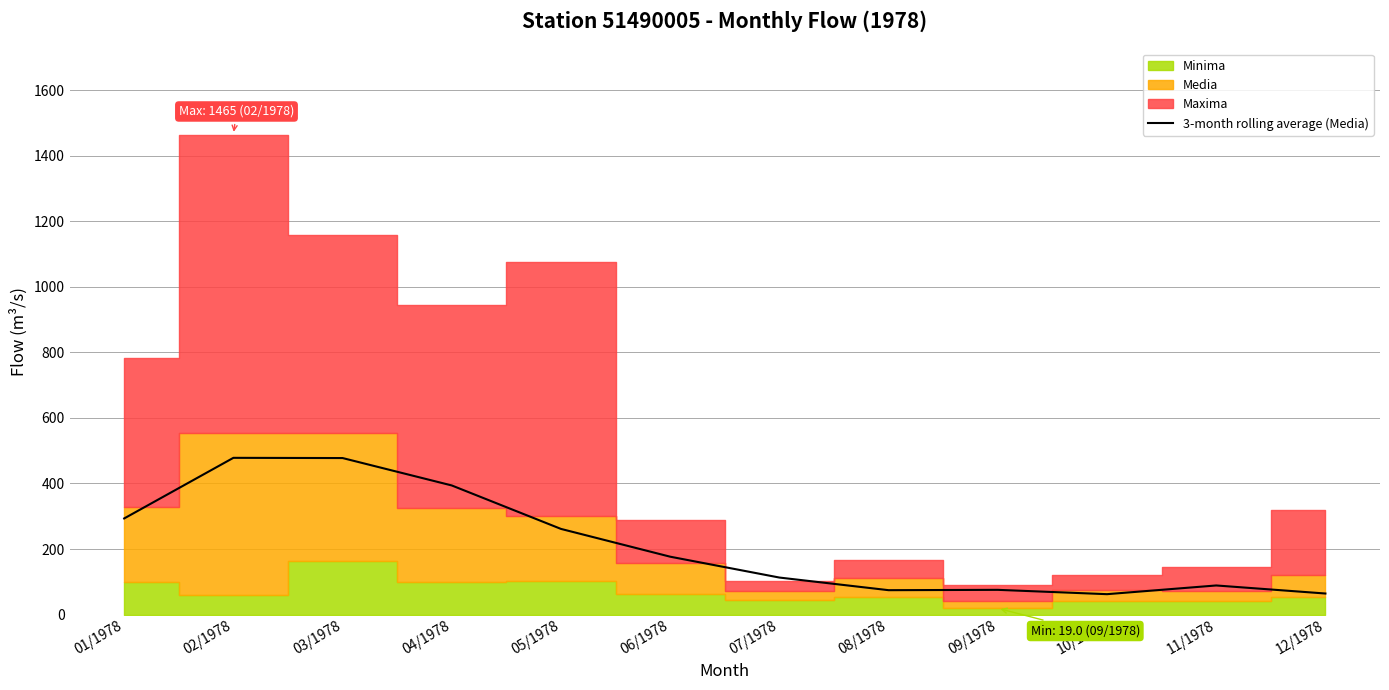

The value of 3-month rolling average (Media) at 06/1978 is 231.3. True or false?

False